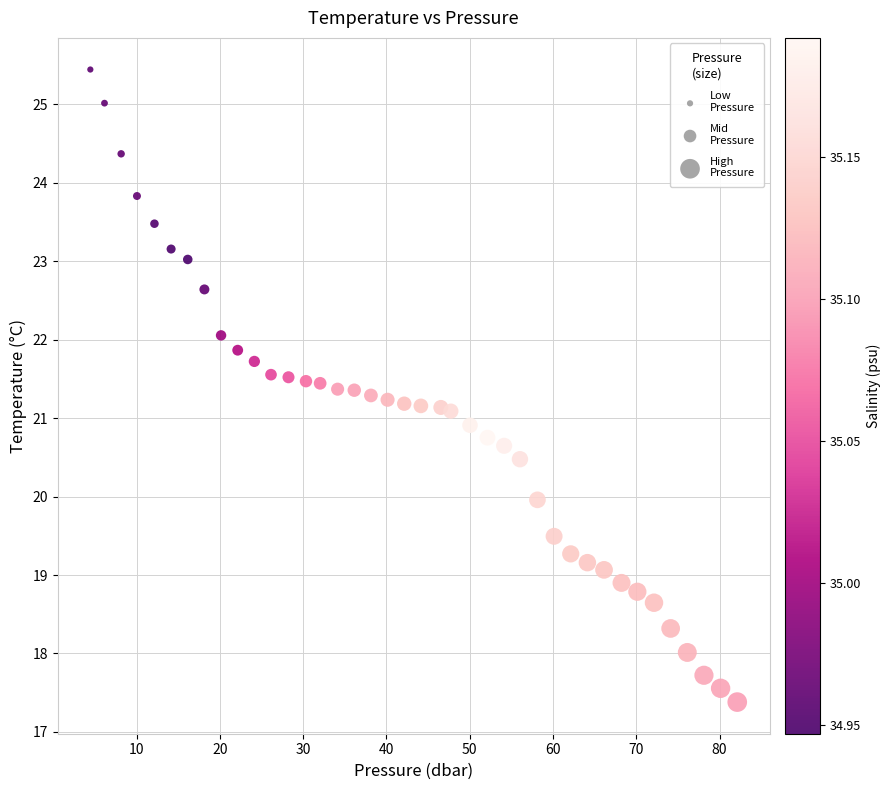

What is the range of X values (max minus min)?

77.7